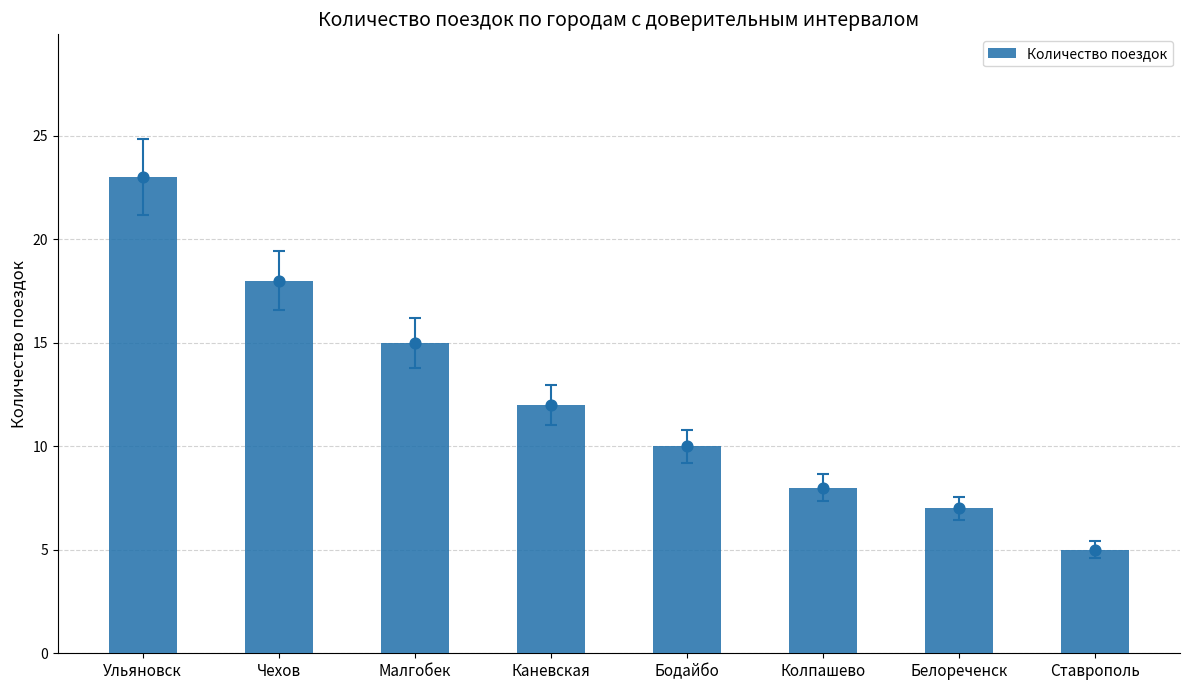

Between Белореченск and Бодайбо, which is larger?

Бодайбо